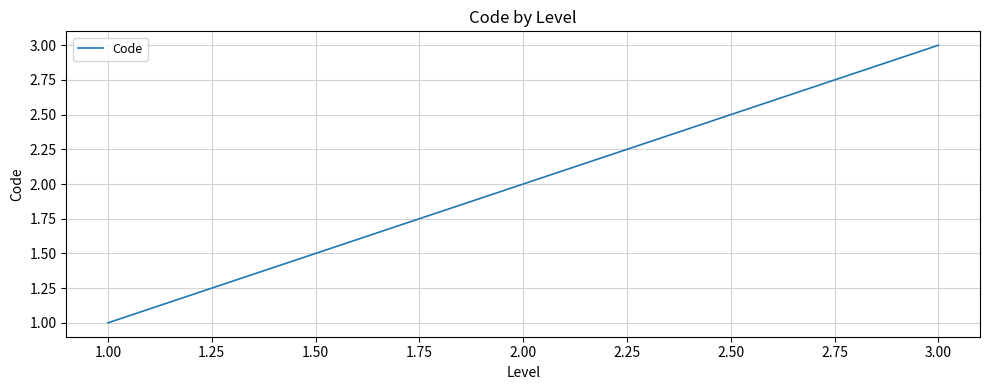

What is the sum of all values?

6